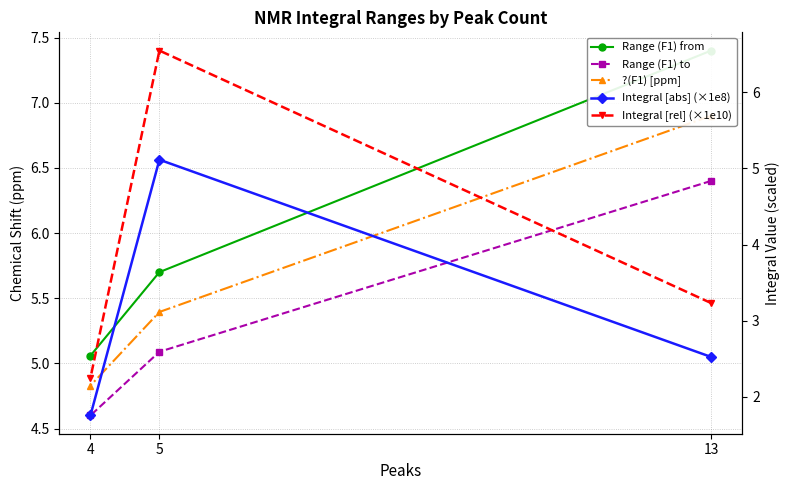

Which category has the highest value in the Range (F1) from series?

13